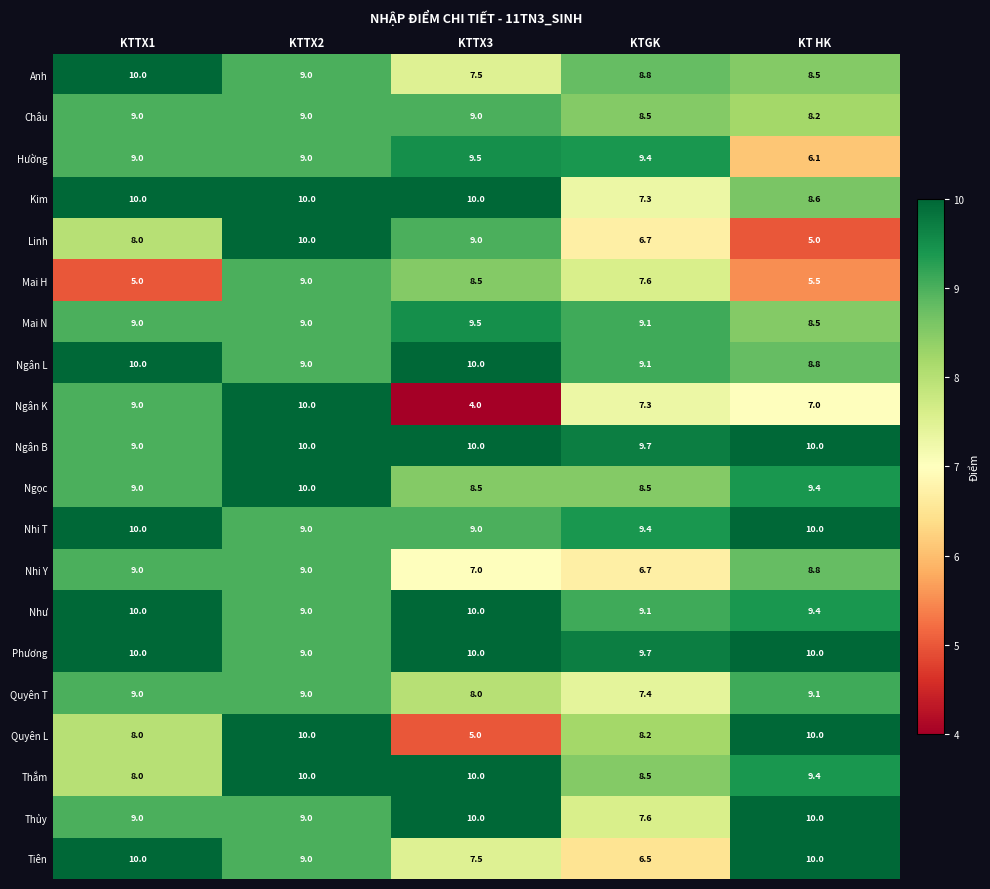

Count the Châu values in the range 8 to 9.

5